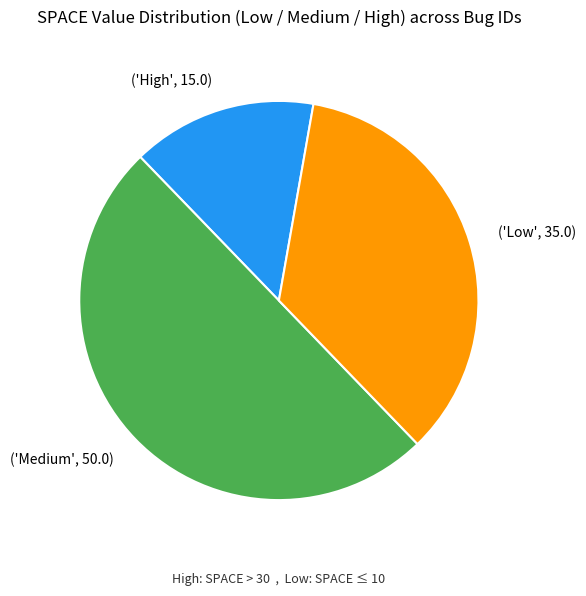

Which category has the smallest portion of the pie?

('High', 15.0)